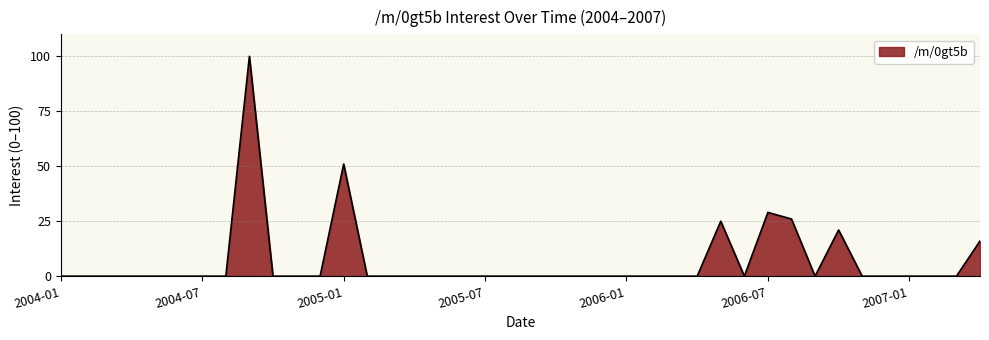

What is the difference between the maximum and minimum values?

100